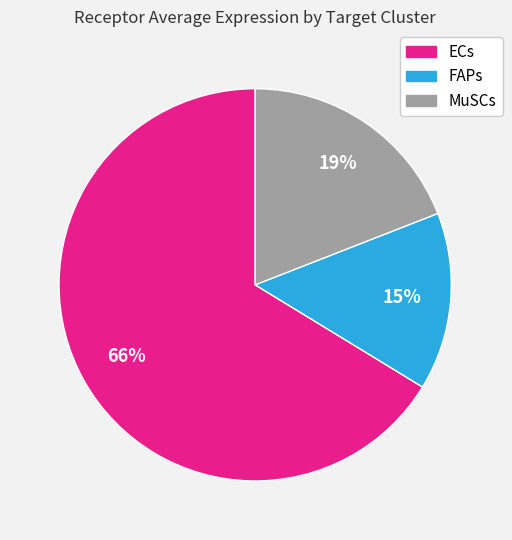

Is there any slice that represents more than half of the pie?

Yes